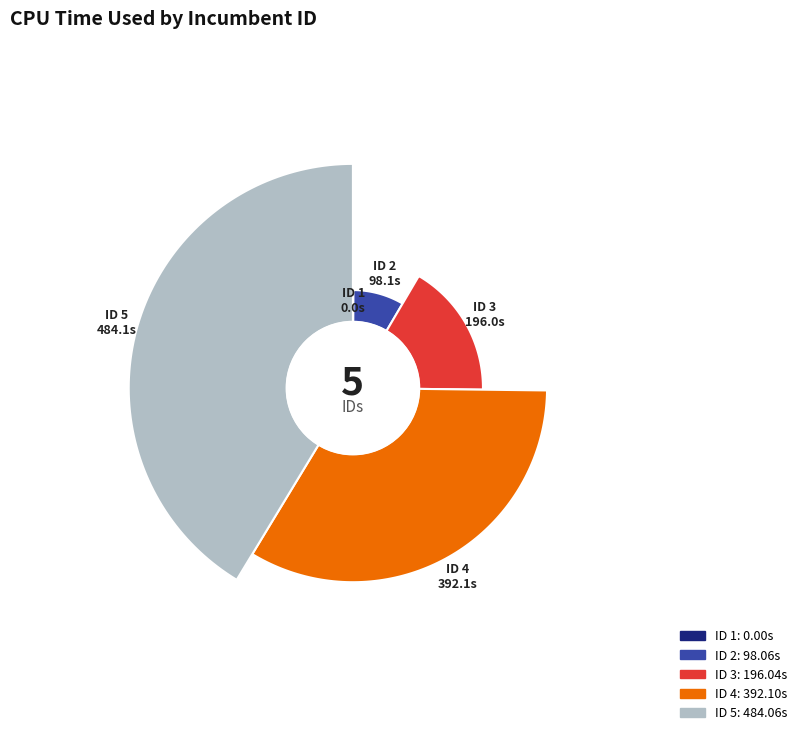

To the nearest percent, what is the difference between the largest and smallest slice percentages?

41%